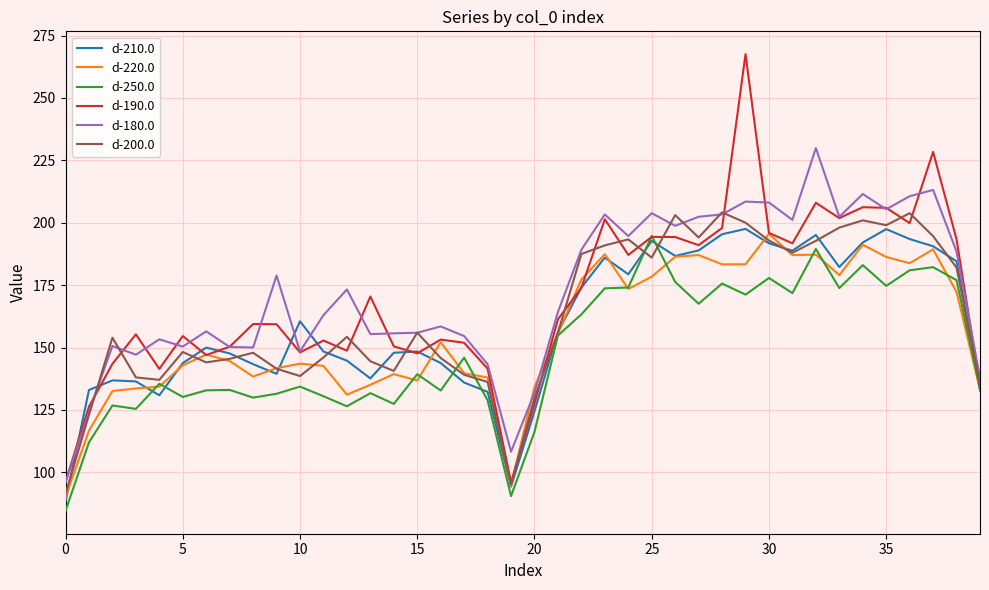

Which series ends up on top after the final intersection of d-180.0 and d-220.0?

d-180.0